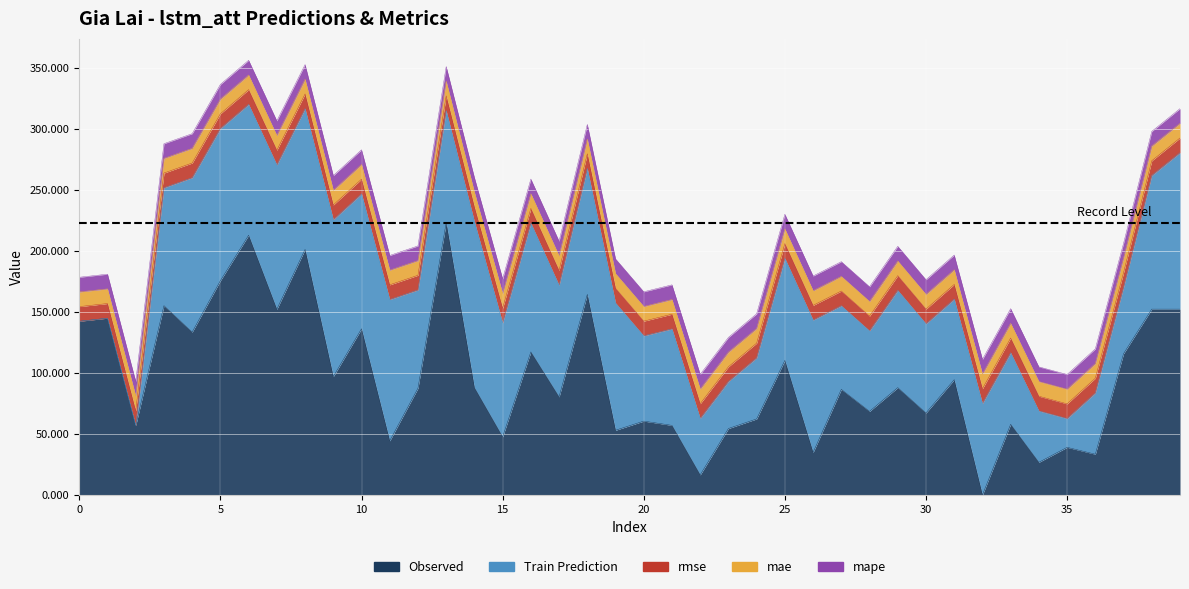

The value of mae at 12 is 21.2. True or false?

False